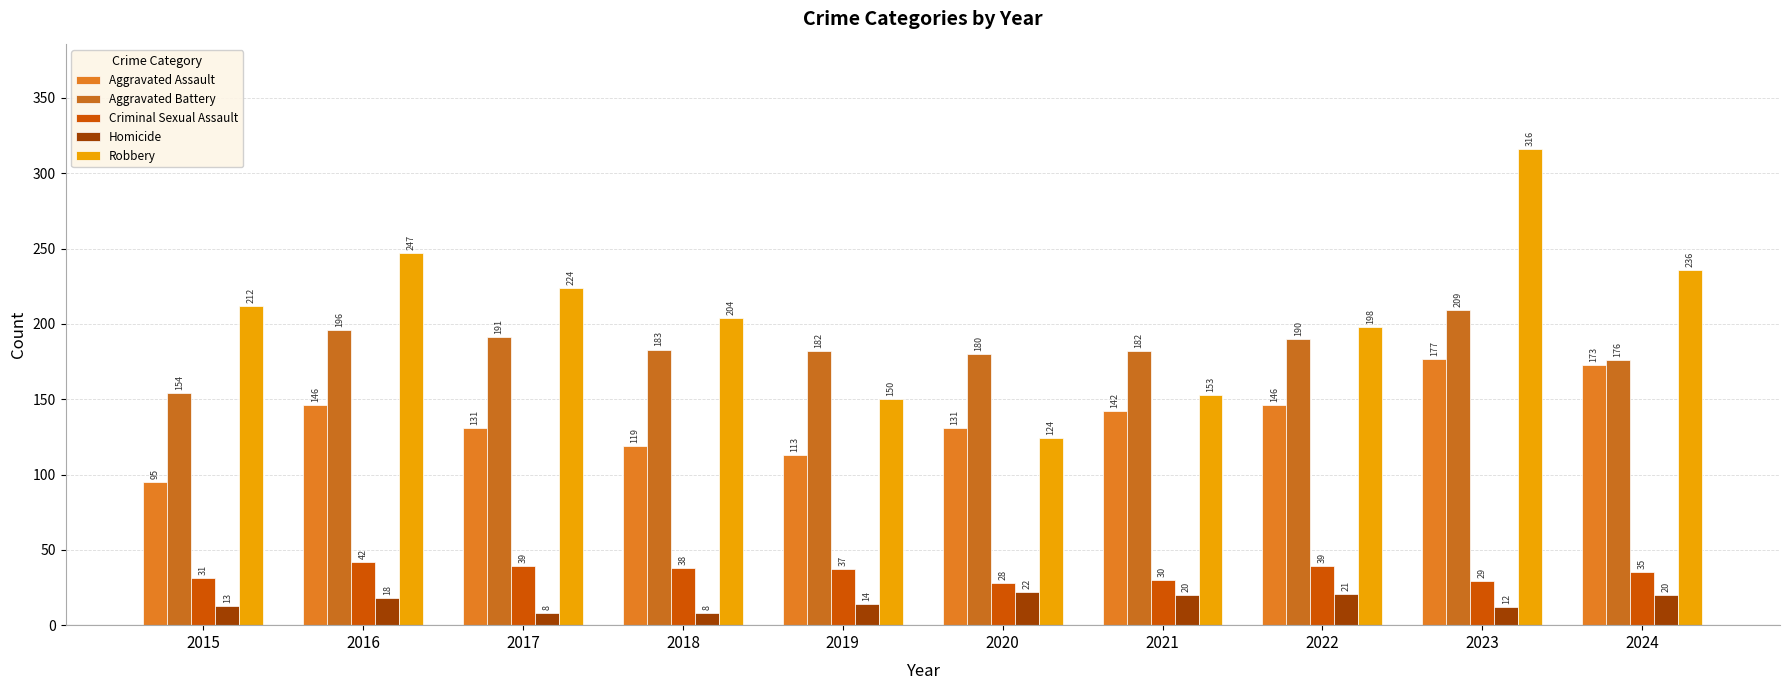

Reading left to right, list all the values displayed in this chart.

Aggravated Assault: 95	146	131	119	113	131	142	146	177	173
Aggravated Battery: 154	196	191	183	182	180	182	190	209	176
Criminal Sexual Assault: 31	42	39	38	37	28	30	39	29	35
Homicide: 13	18	8	8	14	22	20	21	12	20
Robbery: 212	247	224	204	150	124	153	198	316	236